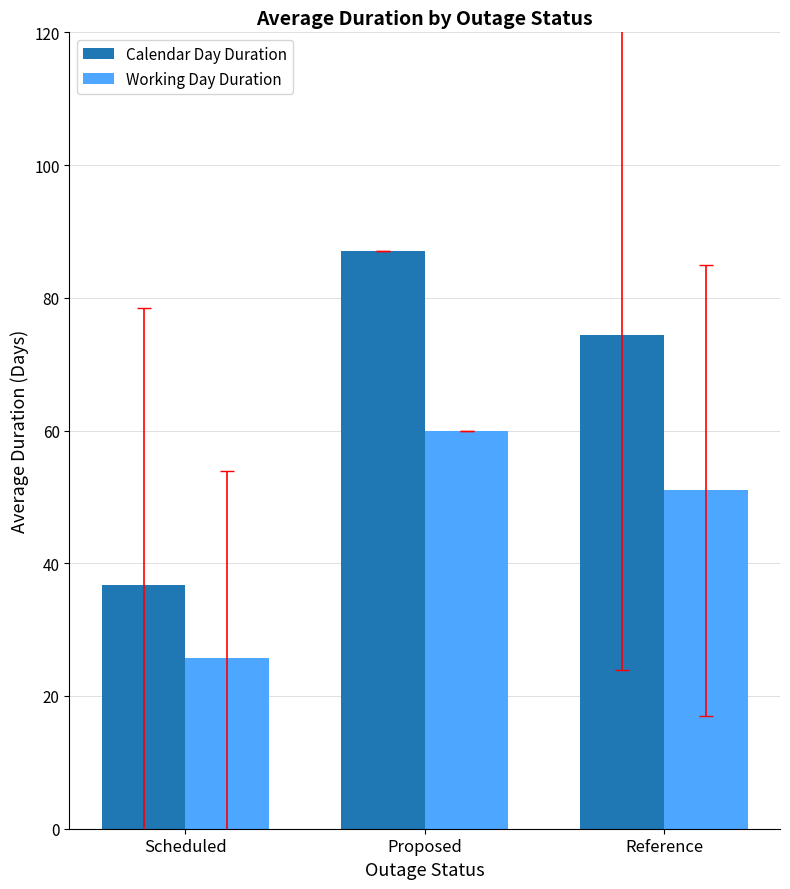

Is it true that Calendar Day Duration equals 36.7 at Scheduled?

True